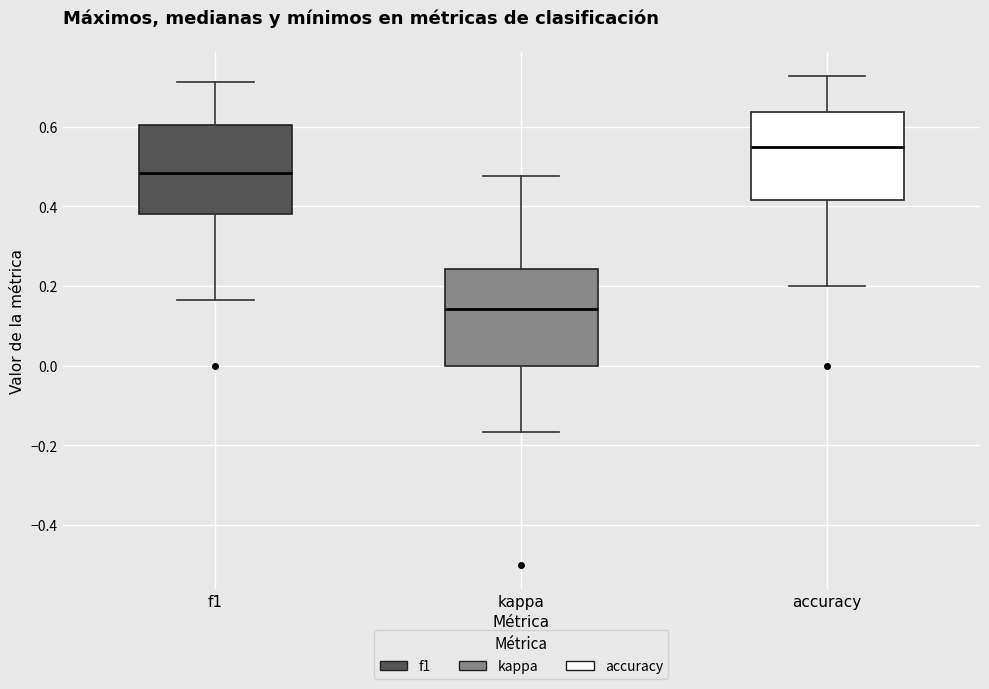

Reading left to right, read every box against the y-axis: the position of its median line, the range the box covers, and the ends of its whiskers. The values are not printed on the chart, so give them approximately, as read against the axis.

f1: median 0.48, box 0.38 to 0.60, whiskers 0.16 to 0.72
kappa: median 0.14, box 0.00 to 0.24, whiskers -0.16 to 0.48
accuracy: median 0.56, box 0.42 to 0.64, whiskers 0.20 to 0.72